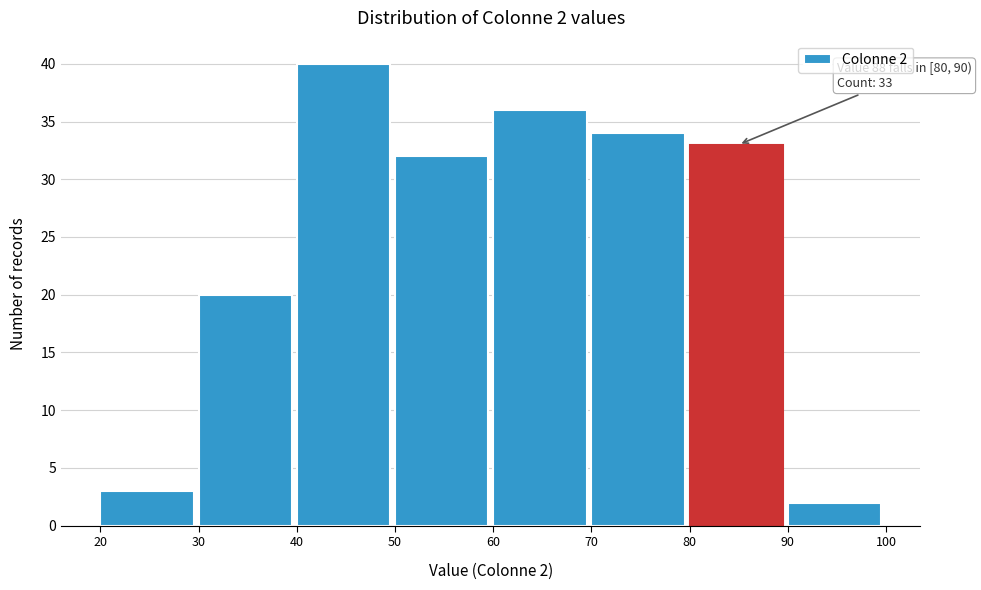

Over which range of the x-axis is the bar tallest?

40 to 50